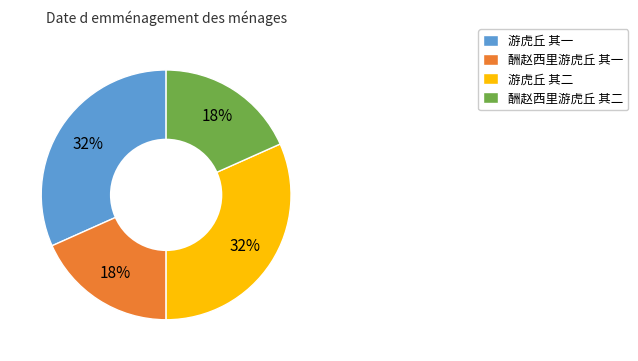

To the nearest percent, what portion does 酬赵西里游虎丘 其二 represent?

18%